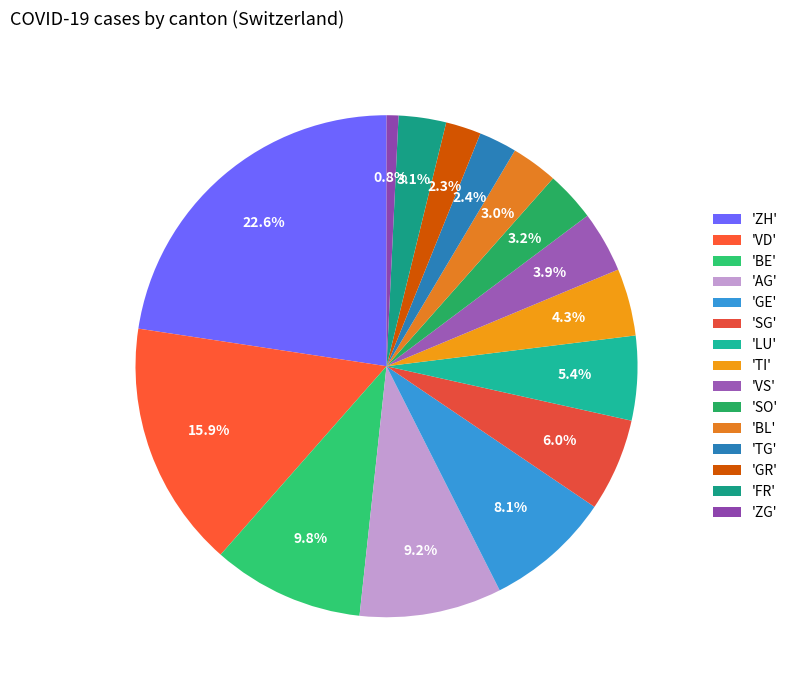

Which category has the smallest portion of the pie?

'ZG'